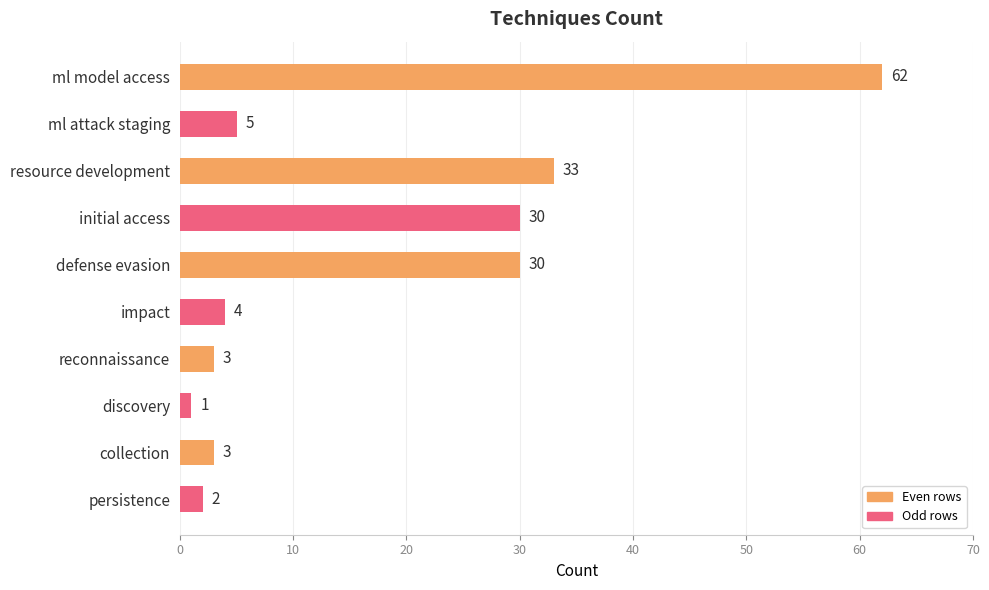

What value does the data have at initial access?

30